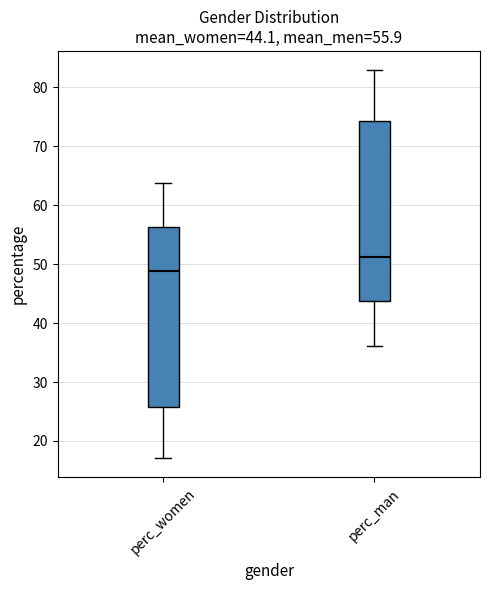

Which box has the lowest median line?

perc_women